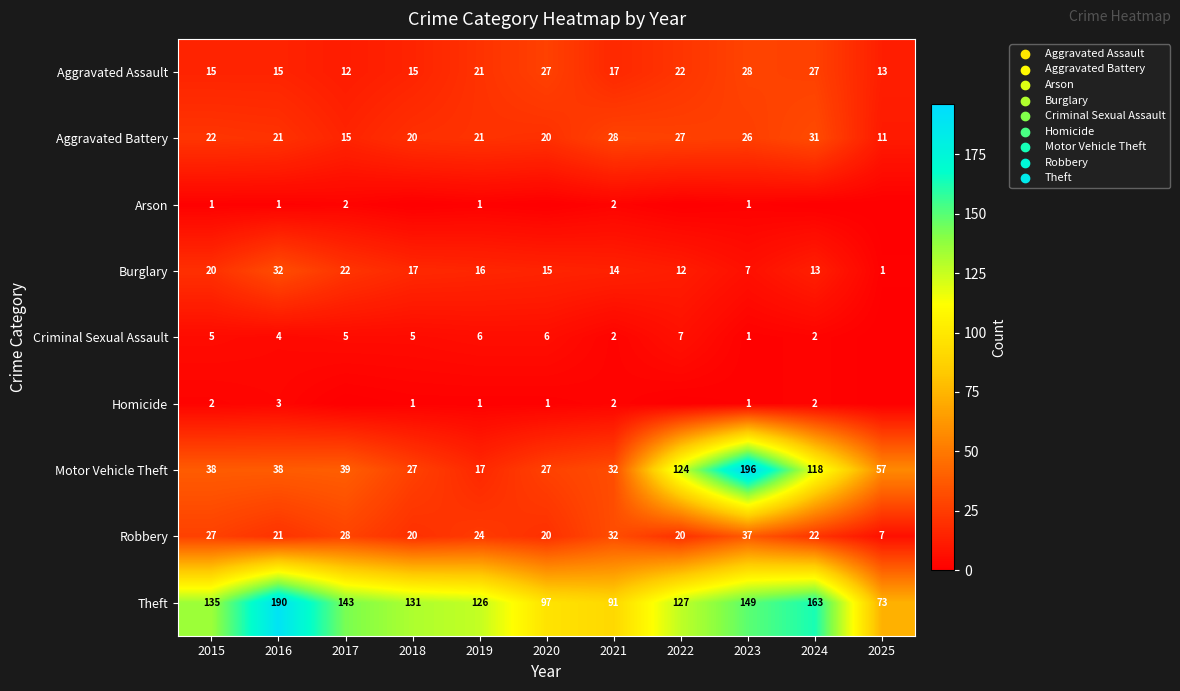

List the labels in order of Theft value, smallest first.

2025, 2021, 2020, 2019, 2022, 2018, 2015, 2017, 2023, 2024, 2016